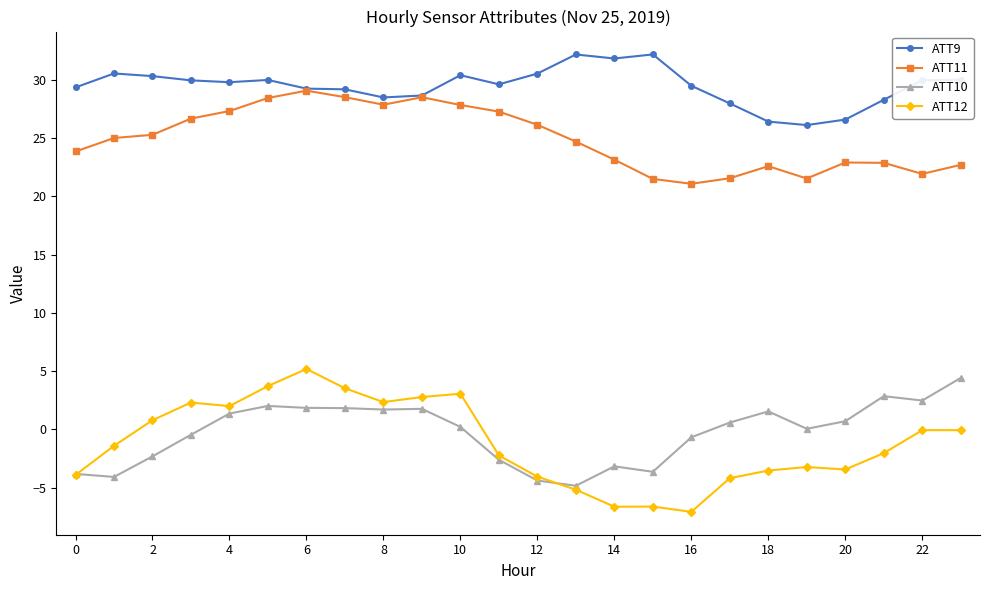

How many values in the ATT12 series are below -1?

13